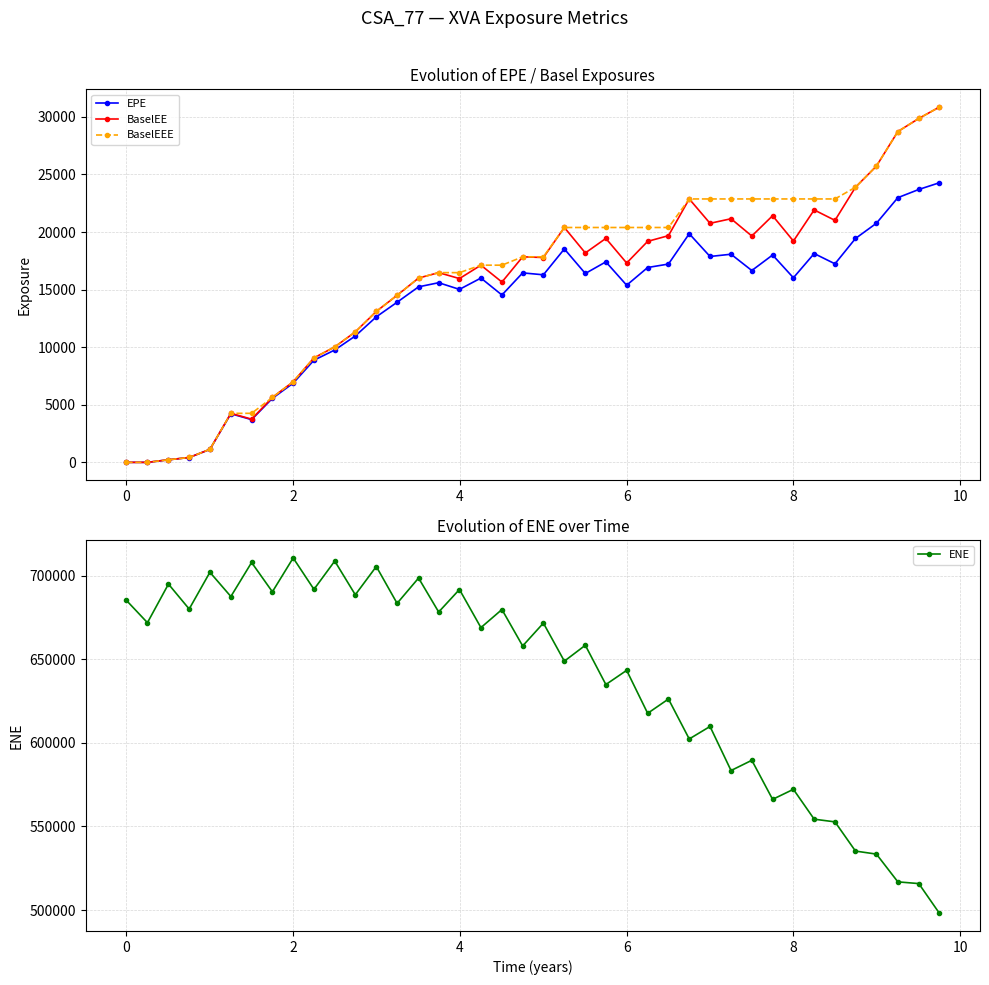

Reading right to left, what are all the values shown in this chart?

EPE: 24281.2	23698.6	22986.5	20765.6	19442.8	17242.3	18134.0	16029.4	18008.4	16659.5	18074.7	17879.8	19855.7	17221.9	16921.0	15383.6	17411.6	16401.8	18533.8	16288.2	16455.5	14533.7	16004.6	15023.4	15601.4	15243.3	13905.7	12637.5	10974.8	9756.8	8871.3	6875.6	5559.0	3711.5	4225.3	1125.9	421.6	224.1	0.0	0.0
BaselEE: 30852.5	29866.1	28726.8	25730.0	23891.5	21015.9	21921.8	19219.1	21419.6	19657.1	21156.8	20760.1	22875.4	19687.1	19193.0	17312.4	19449.2	18186.6	20396.3	17790.7	17850.7	15658.4	17124.1	15961.5	16476.0	16004.2	14509.2	13107.2	11328.9	10025.0	9072.6	6999.0	5639.7	3752.7	4258.0	1131.8	423.1	224.5	0.0	0.0
BaselEEE: 30852.5	29866.1	28726.8	25730.0	23891.5	22875.4	22875.4	22875.4	22875.4	22875.4	22875.4	22875.4	22875.4	20396.3	20396.3	20396.3	20396.3	20396.3	20396.3	17850.7	17850.7	17124.1	17124.1	16476.0	16476.0	16004.2	14509.2	13107.2	11328.9	10025.0	9072.6	6999.0	5639.7	4258.0	4258.0	1131.8	423.1	224.5	0.0	0.0
ENE: 498122.0	515835.0	516869.0	533467.0	535274.0	552739.0	554346.0	572202.0	566202.0	589558.0	583432.0	609784.0	602317.0	626198.0	617653.0	643337.0	634856.0	658344.0	648842.0	671595.0	657938.0	679719.0	668903.0	691689.0	678231.0	698536.0	683408.0	705440.0	688540.0	708701.0	691784.0	710559.0	690313.0	707836.0	687497.0	701996.0	680019.0	694934.0	671843.0	685171.0